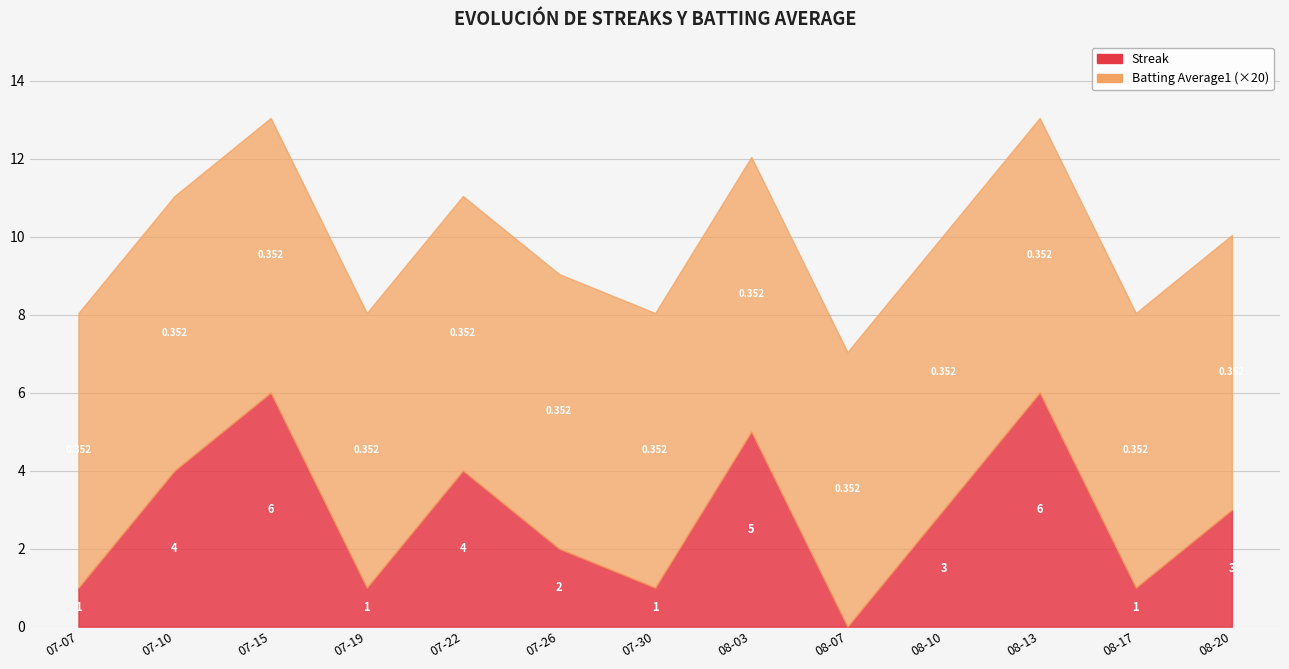

Reading right to left, transcribe all the data shown in this chart.

Streak: 3.0	1.0	6.0	3.0	0.0	5.0	1.0	2.0	4.0	1.0	6.0	4.0	1.0
Batting Average1: 0.4	0.4	0.4	0.4	0.4	0.4	0.4	0.4	0.4	0.4	0.4	0.4	0.4